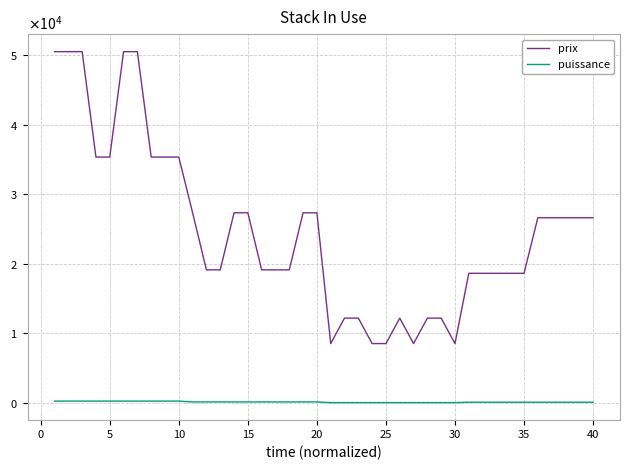

What is the lowest value of the puissance series?

55